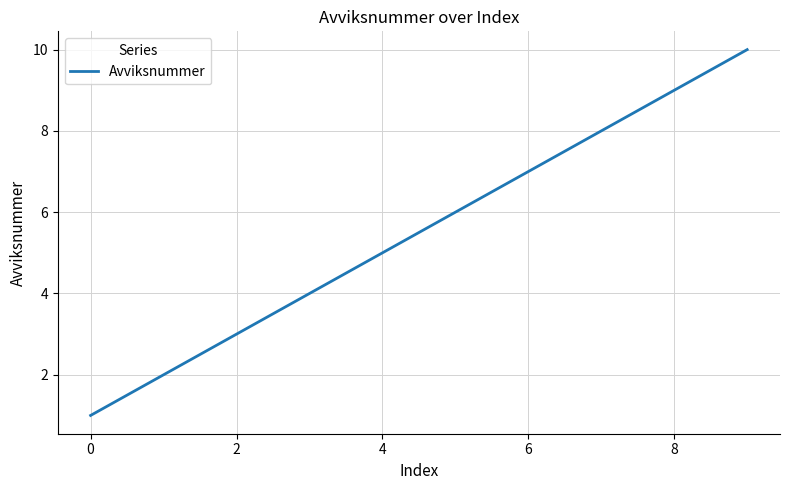

What is the difference between the maximum and minimum values?

9